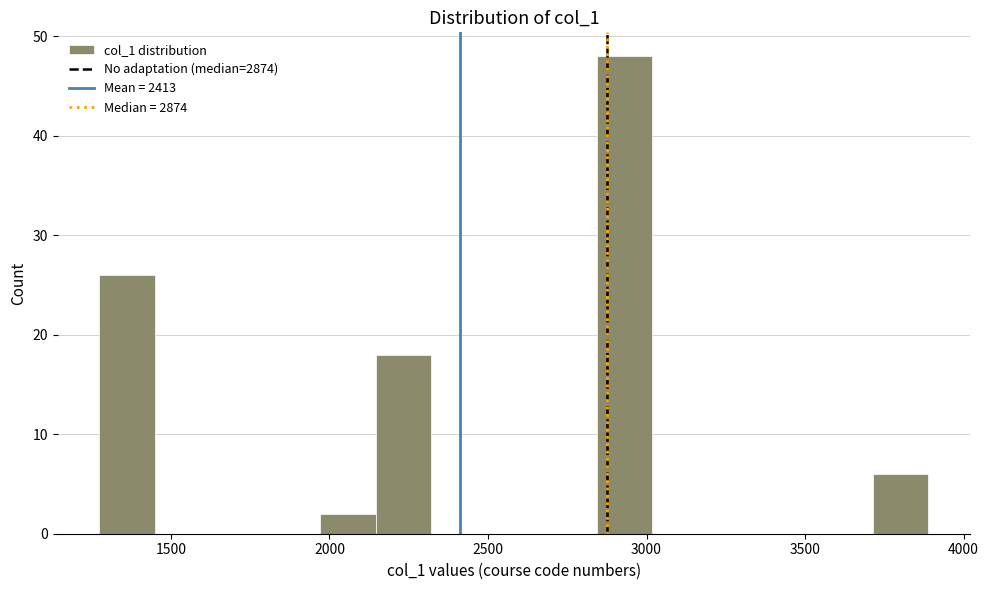

Around what value on the x-axis is the tallest bar? Give the approximate position of its centre, as read against the axis.

2950